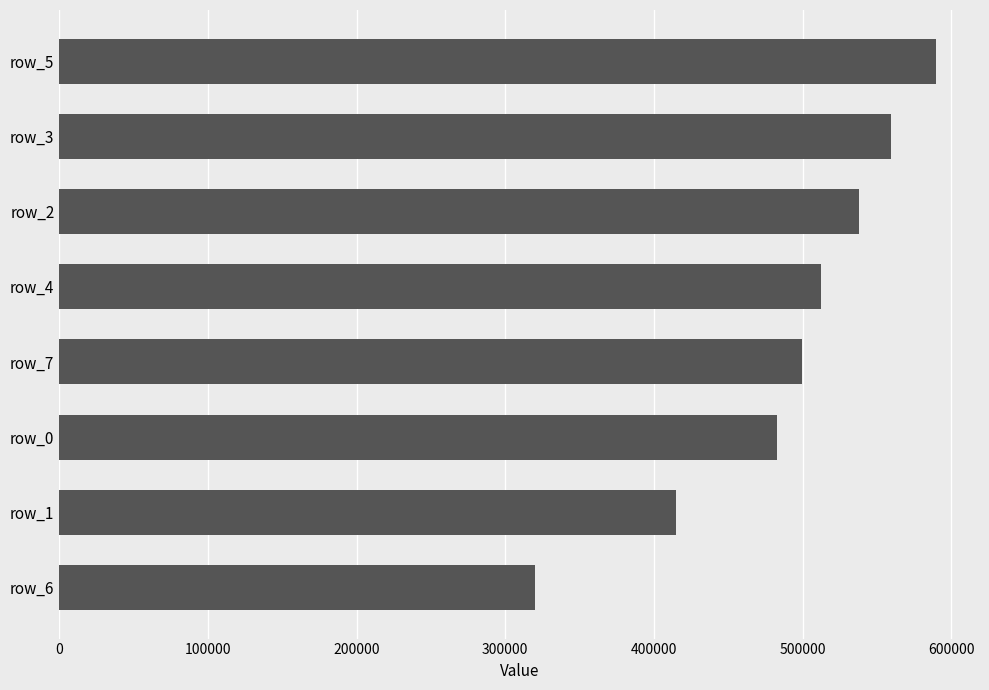

How many bars are there in total?

8